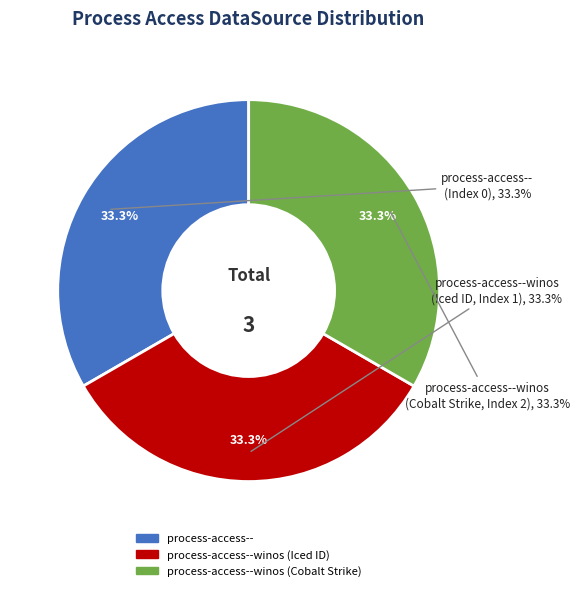

Which category has the biggest portion of the pie?

process-access--winos (Cobalt Strike)